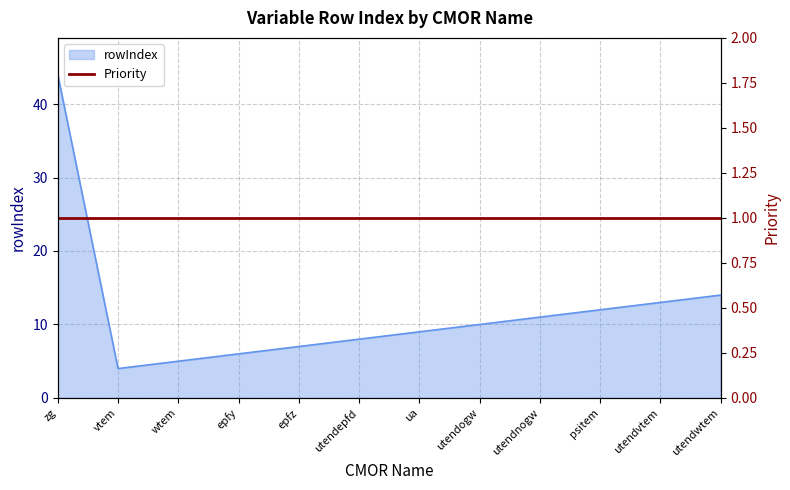

Which label corresponds to the largest value in the chart?

zg